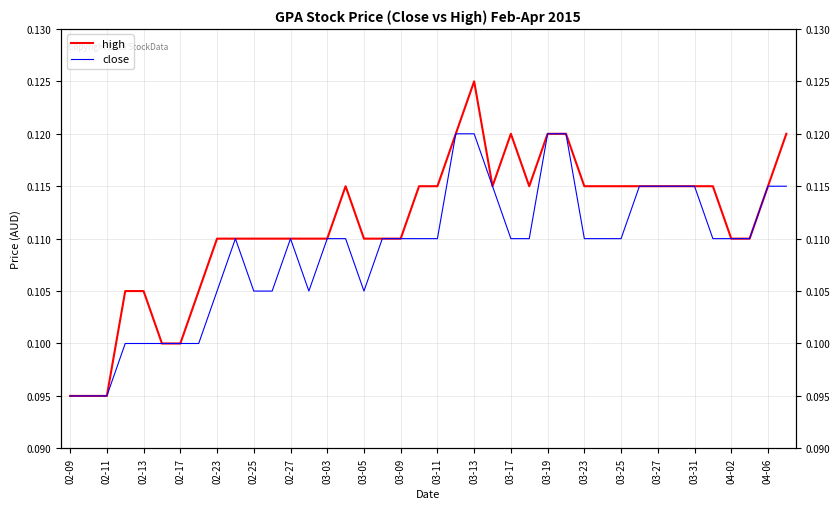

List the series in order of their peak value, lowest first.

close, high